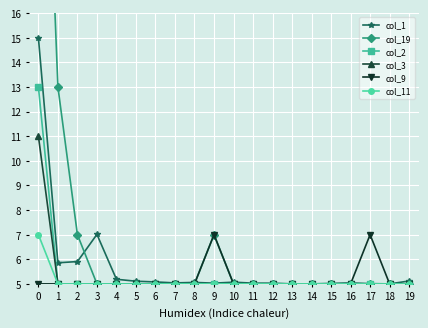

What value does the col_11 series have at 10?

5.0